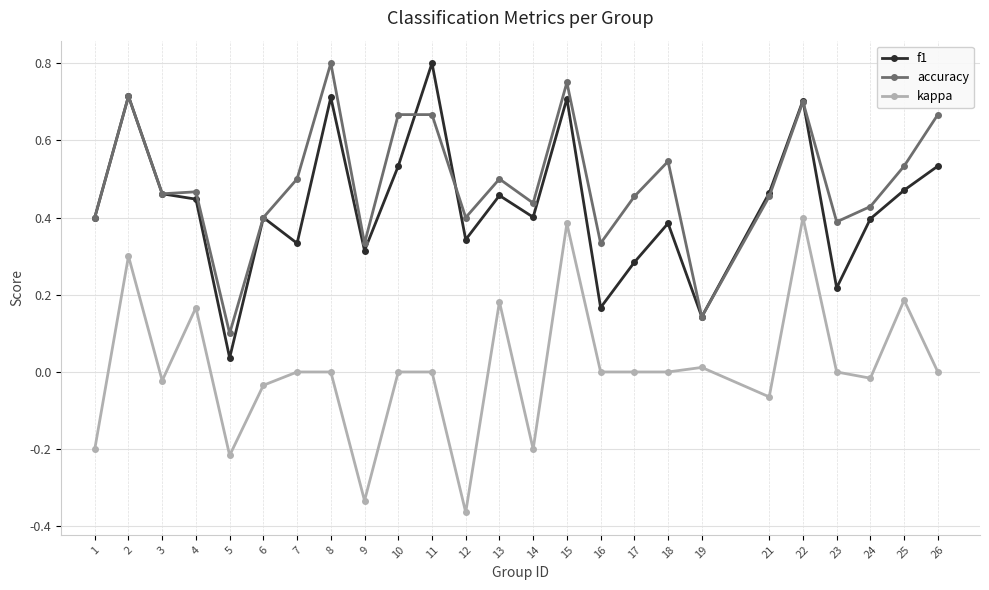

Does the chart display data point markers on the line(s)?

Yes